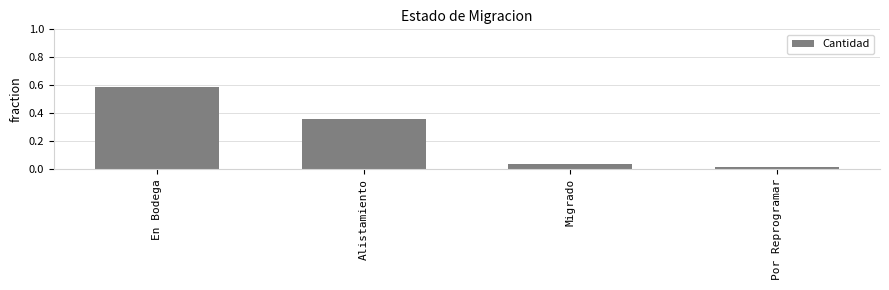

Is it true that the value at Migrado is 0.1?

False